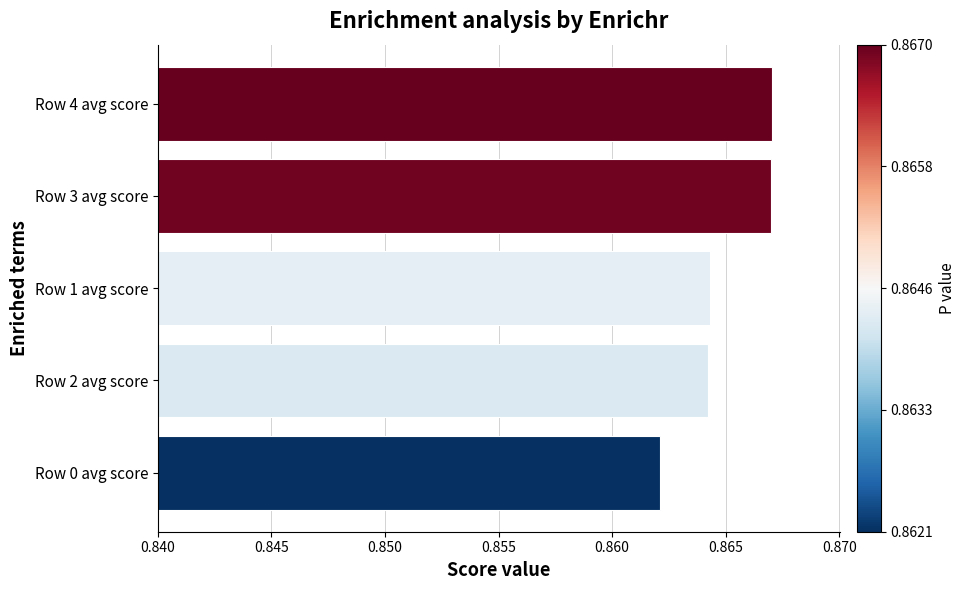

Which category has the lowest value across all series?

Row 0 avg score